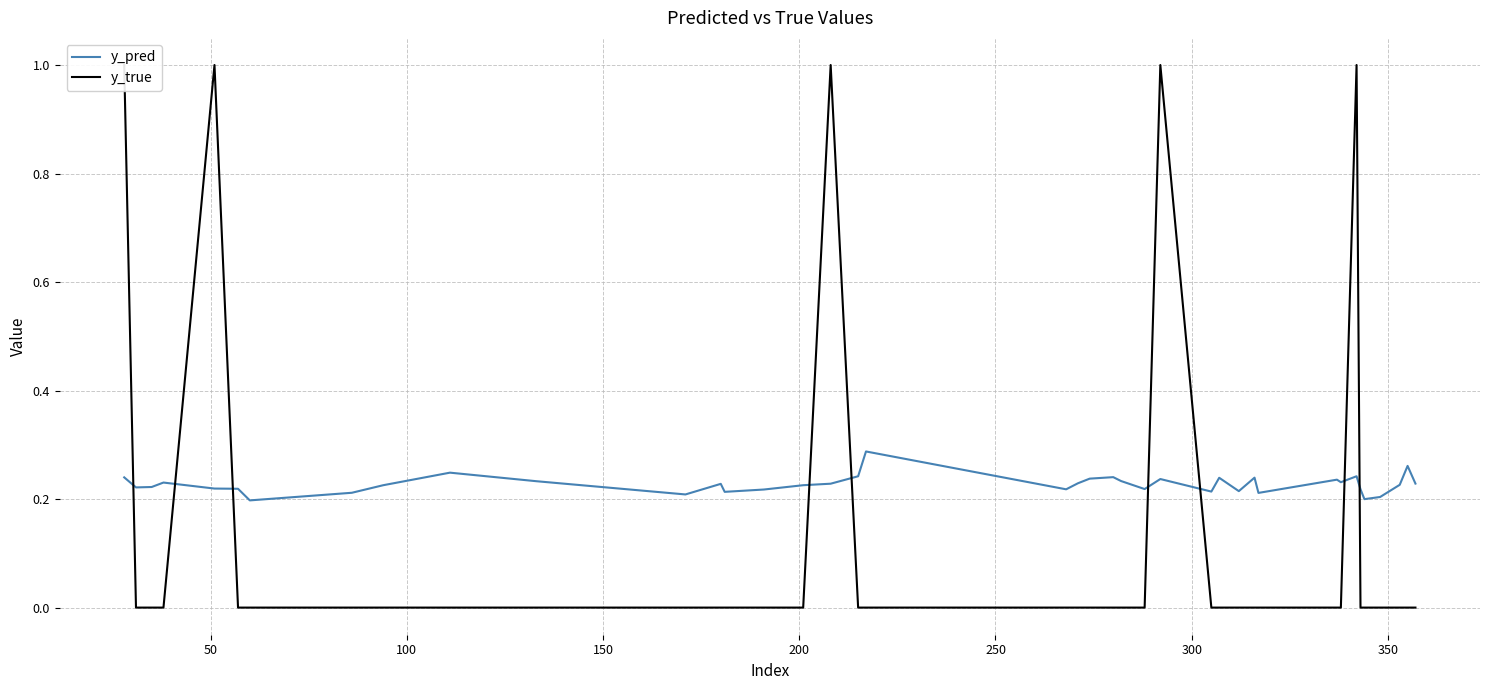

How many lines are shown in the chart?

2